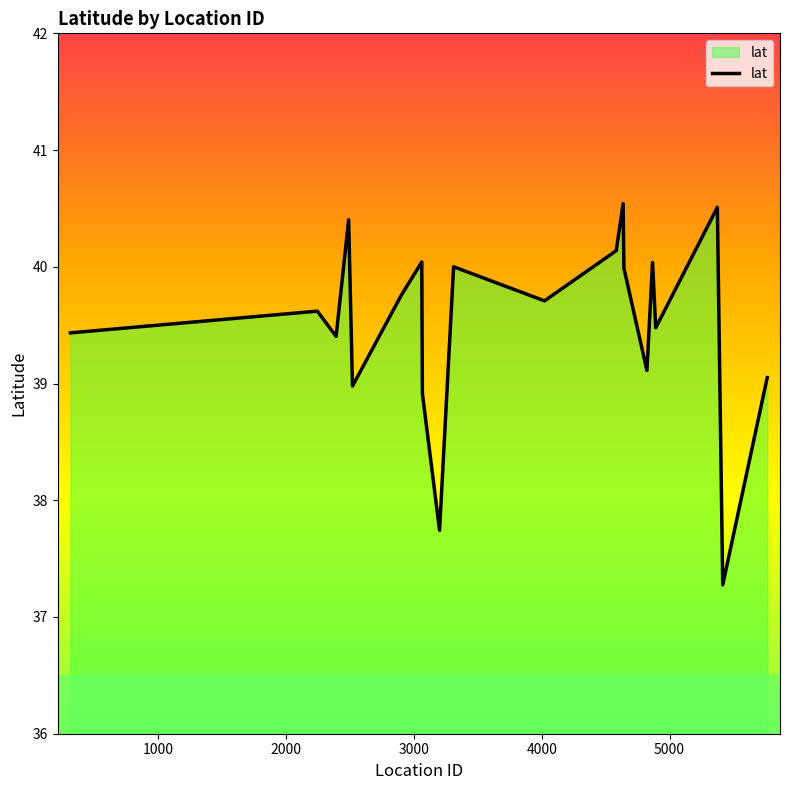

What is the maximum value shown in the chart?

40.5